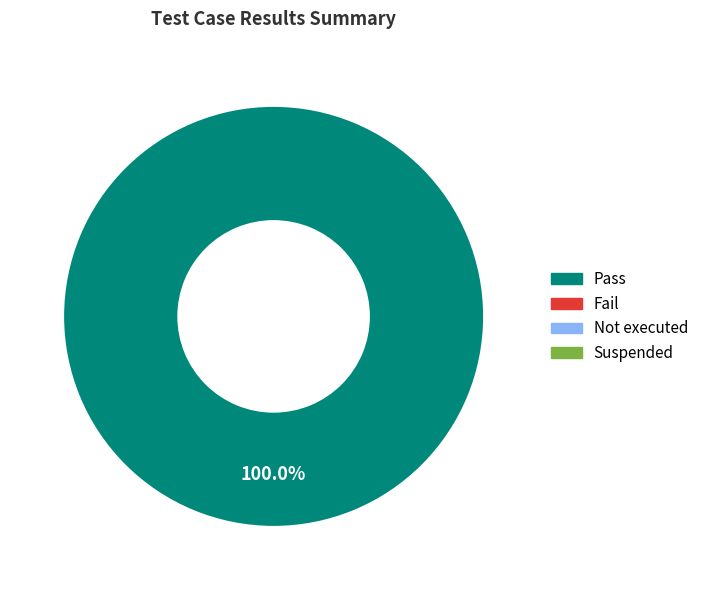

Does any single category account for the majority?

Yes